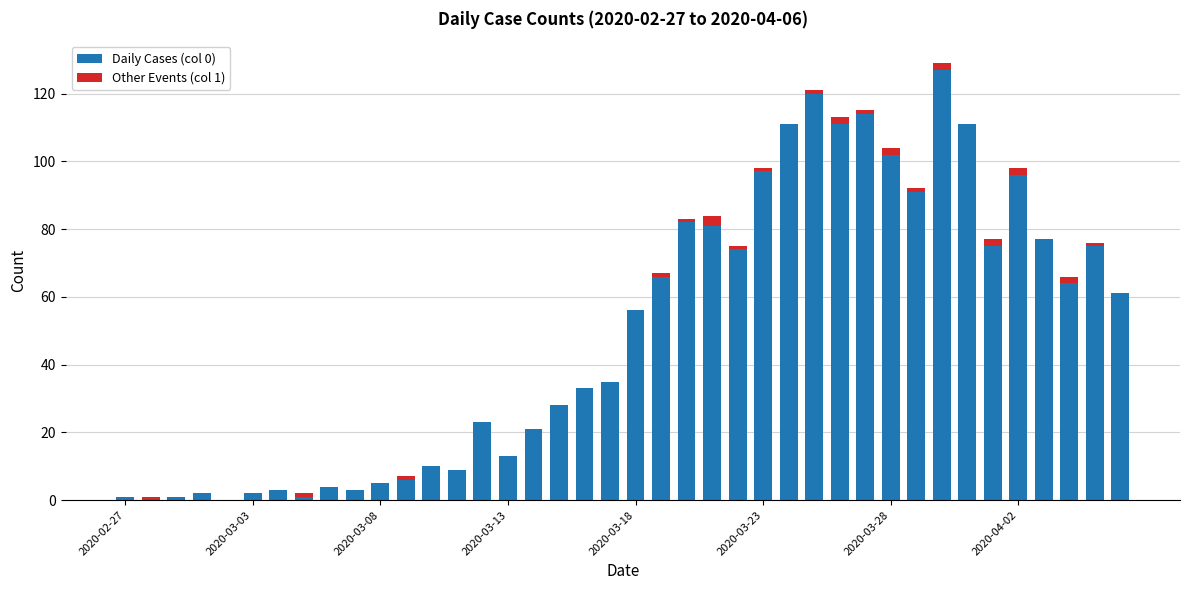

Count the number of data series in this chart.

2